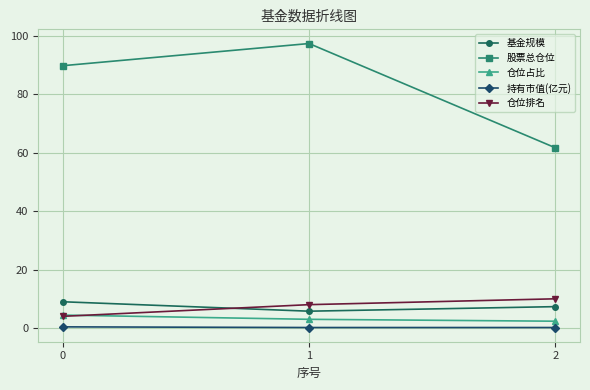

Which series has the largest total across all categories?

股票总仓位